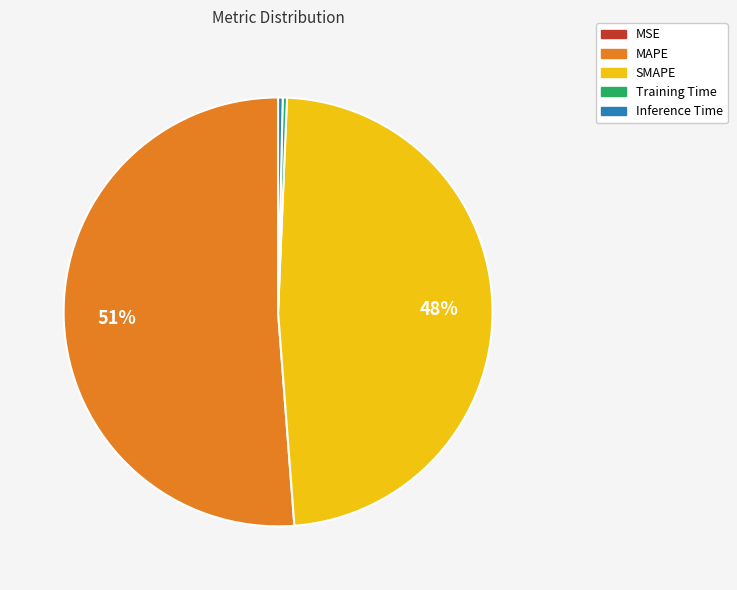

Between Training Time and MAPE, which is larger?

MAPE